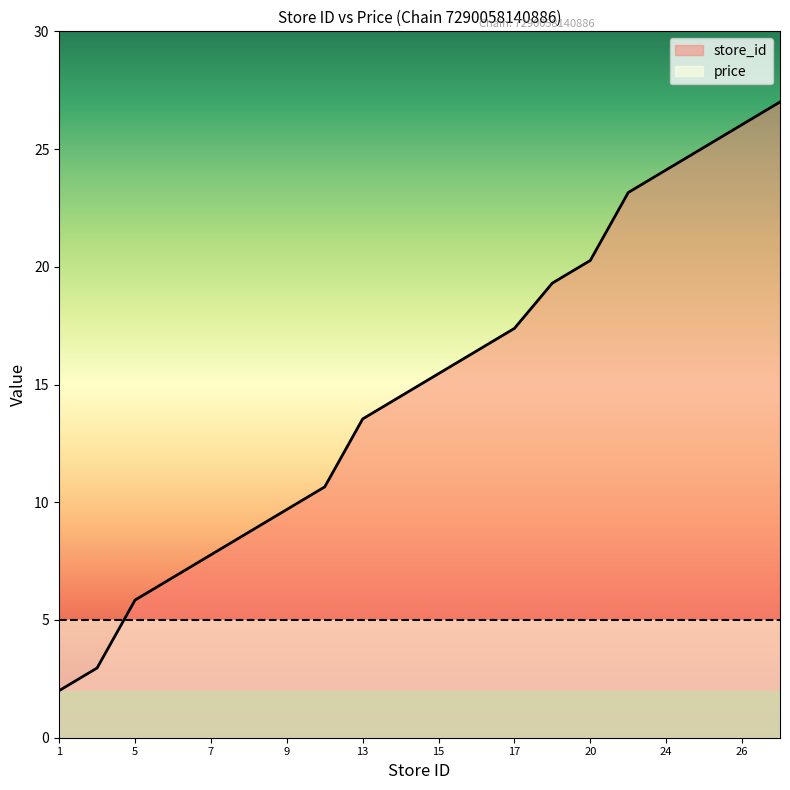

What is the difference between the maximum and second lowest values?

24.0